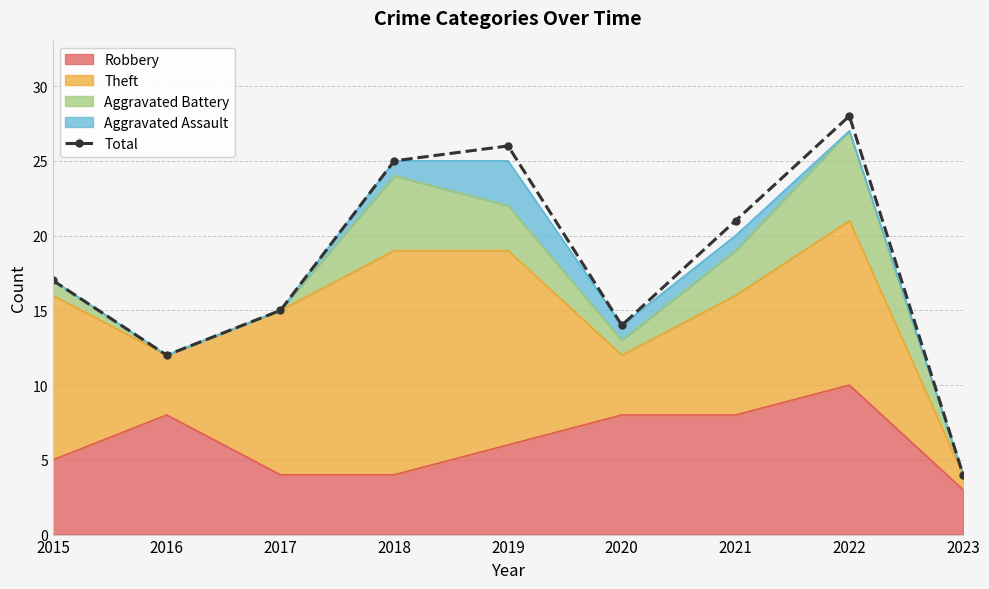

Where is the data nearest to the value 16?

2015